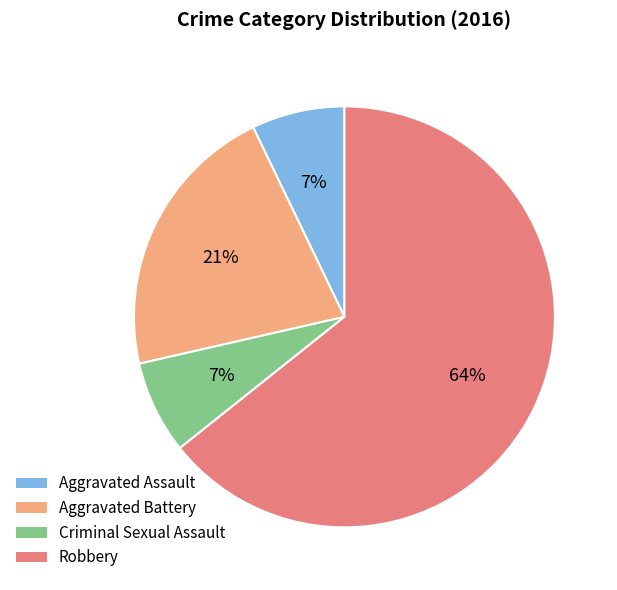

Is the sum of Aggravated Battery and Aggravated Assault greater than half?

No